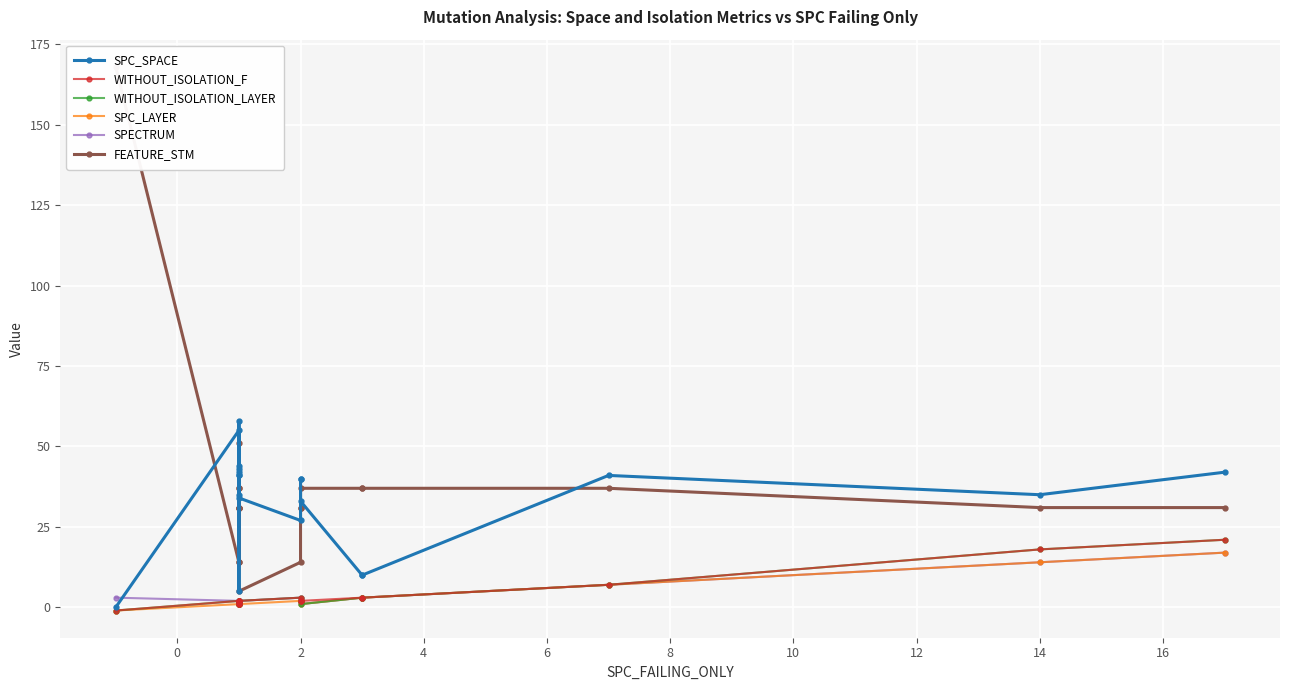

How many lines are shown in the chart?

6